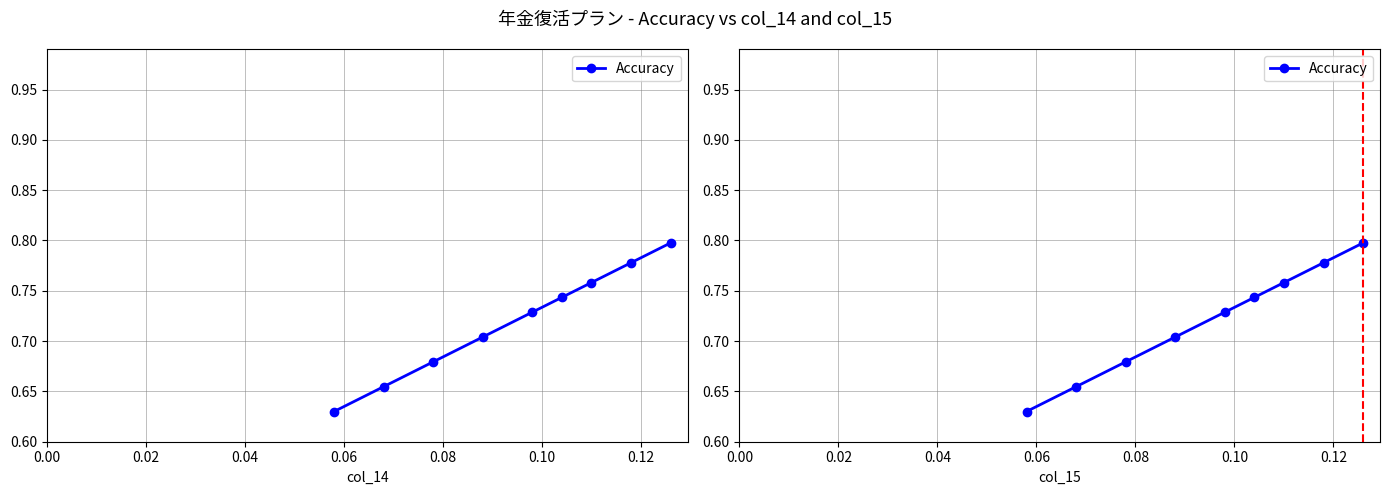

True or false: the data shows 1.1 at 0.08.

False